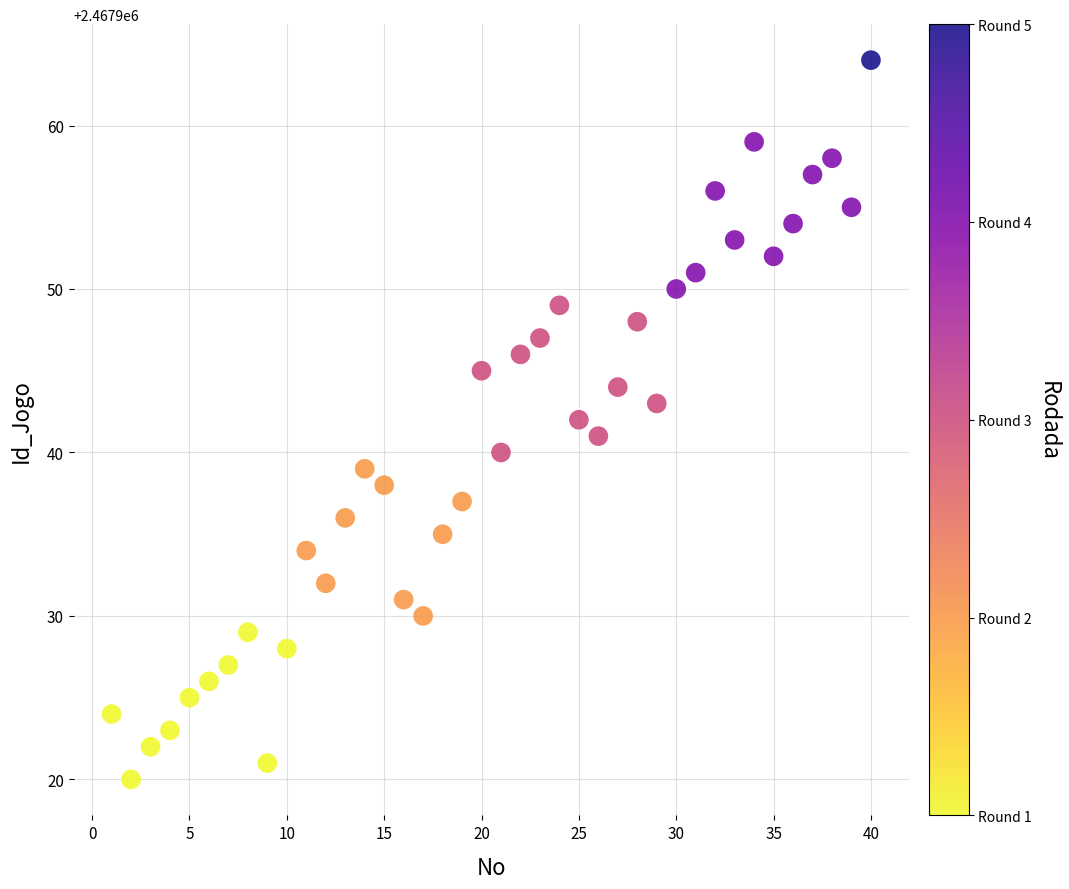

What is the range of Y values (max minus min)?

44